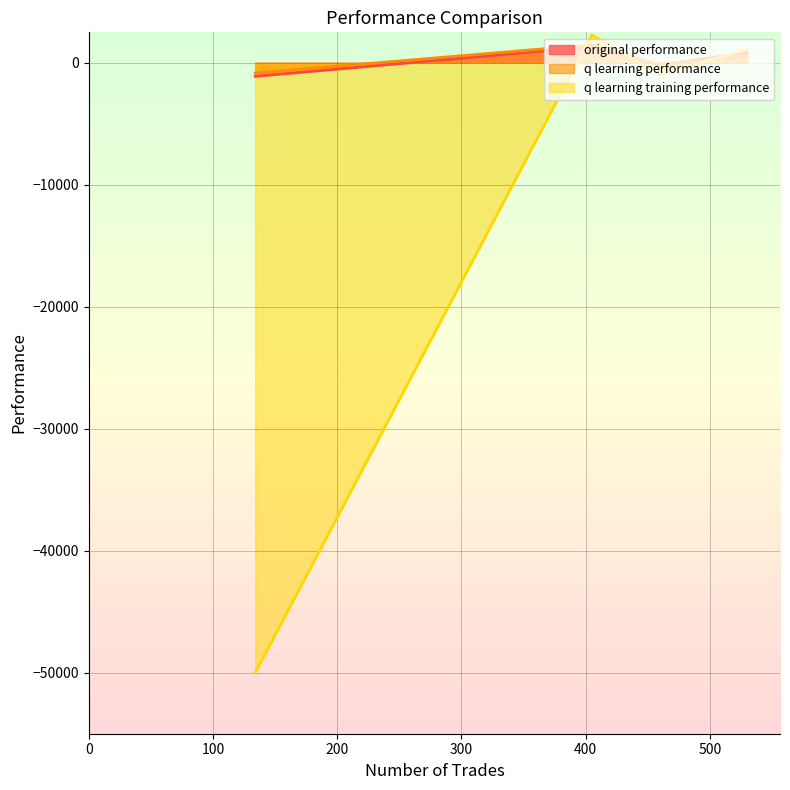

How many lines are shown in the chart?

3